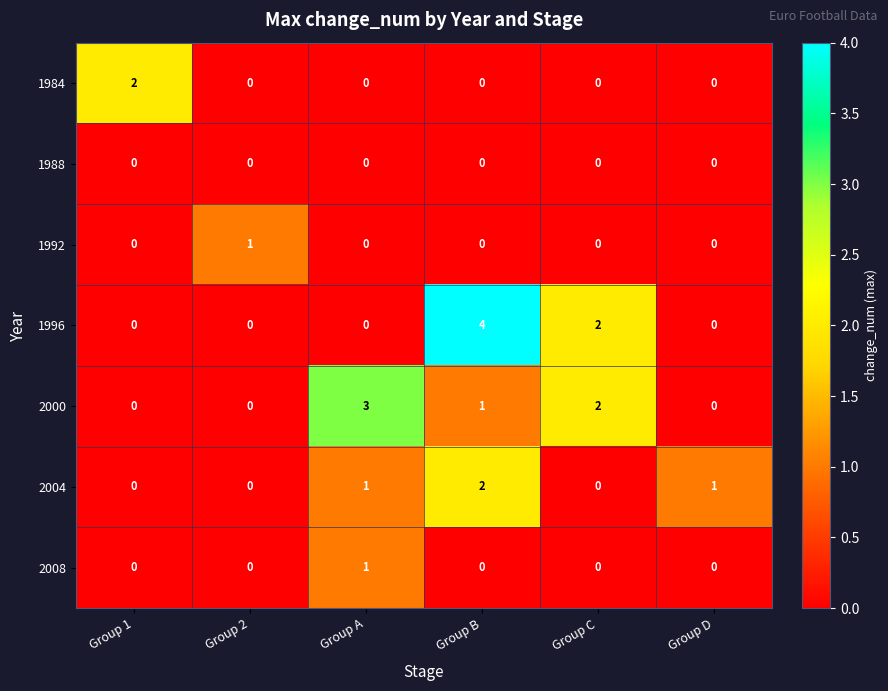

True or false: 1988 has a value of 0 at Group B.

True